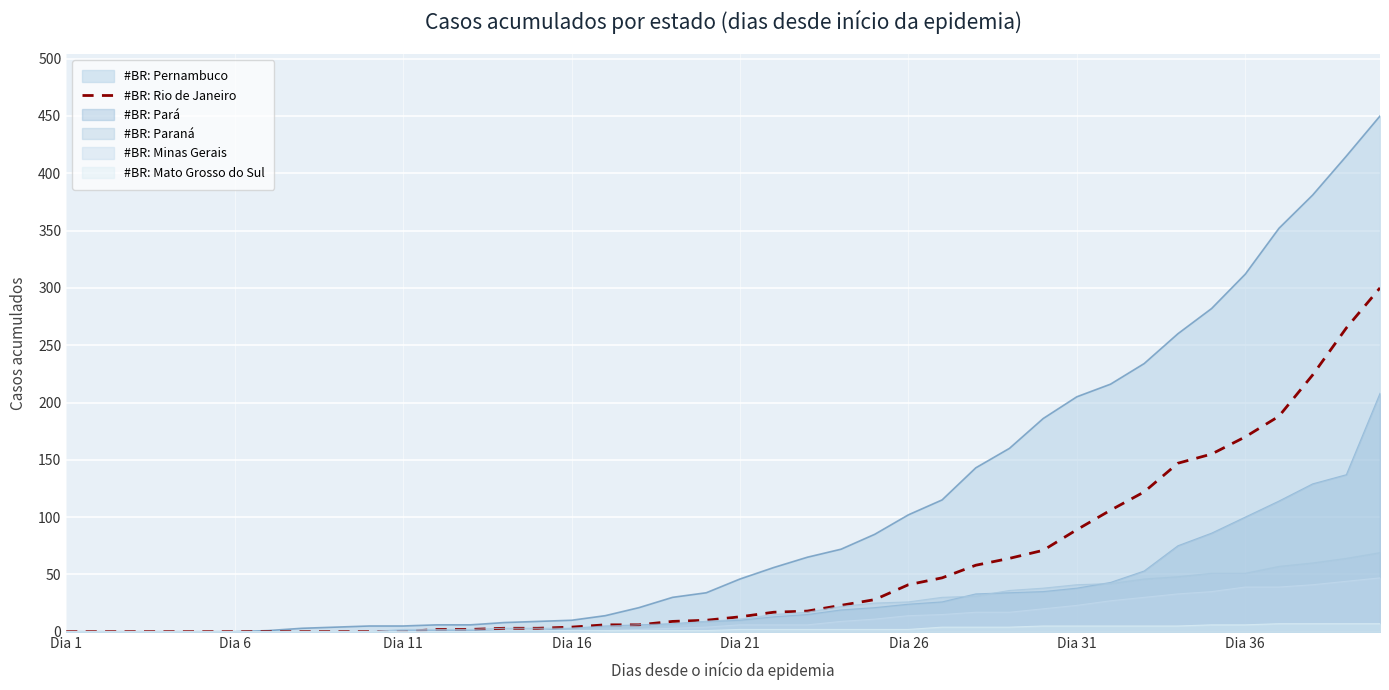

The chart shows a value of 1 at 11. True or false?

False